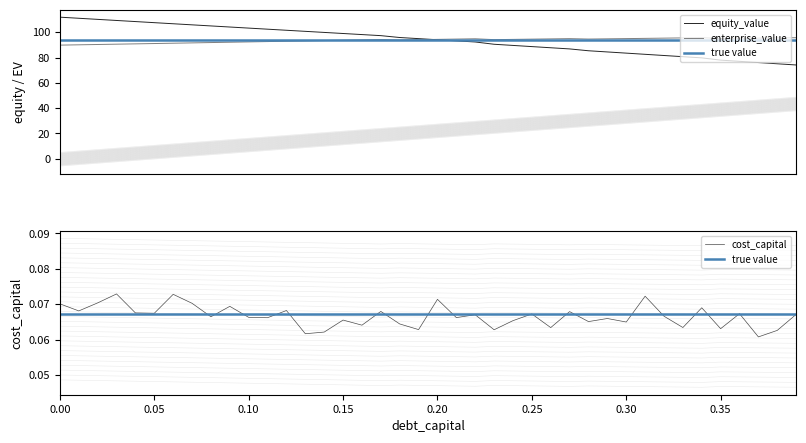

What position from the left is 0.07?

8